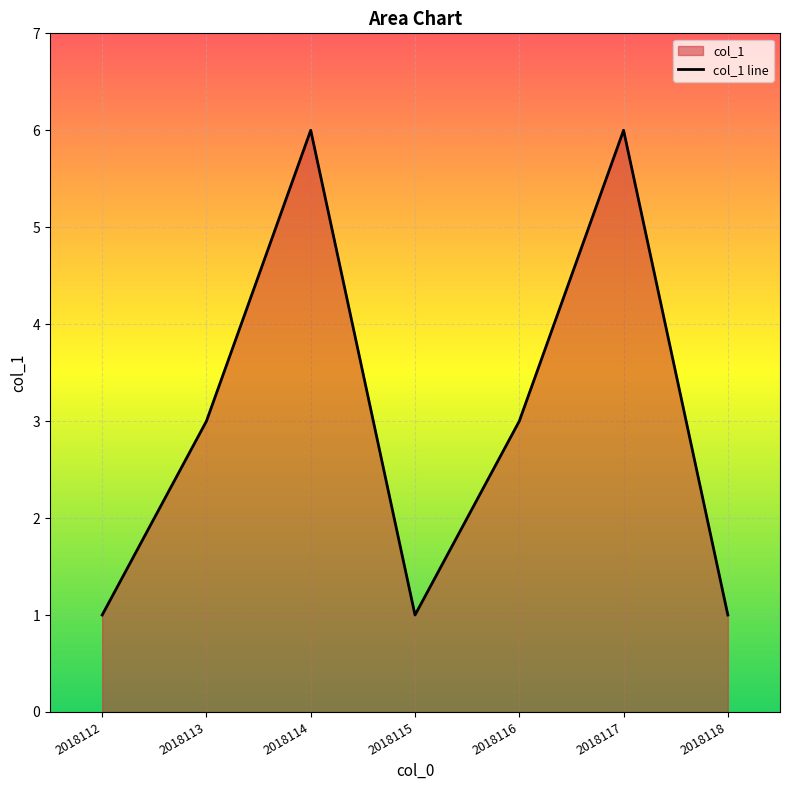

What is the minimum value shown in the chart?

1